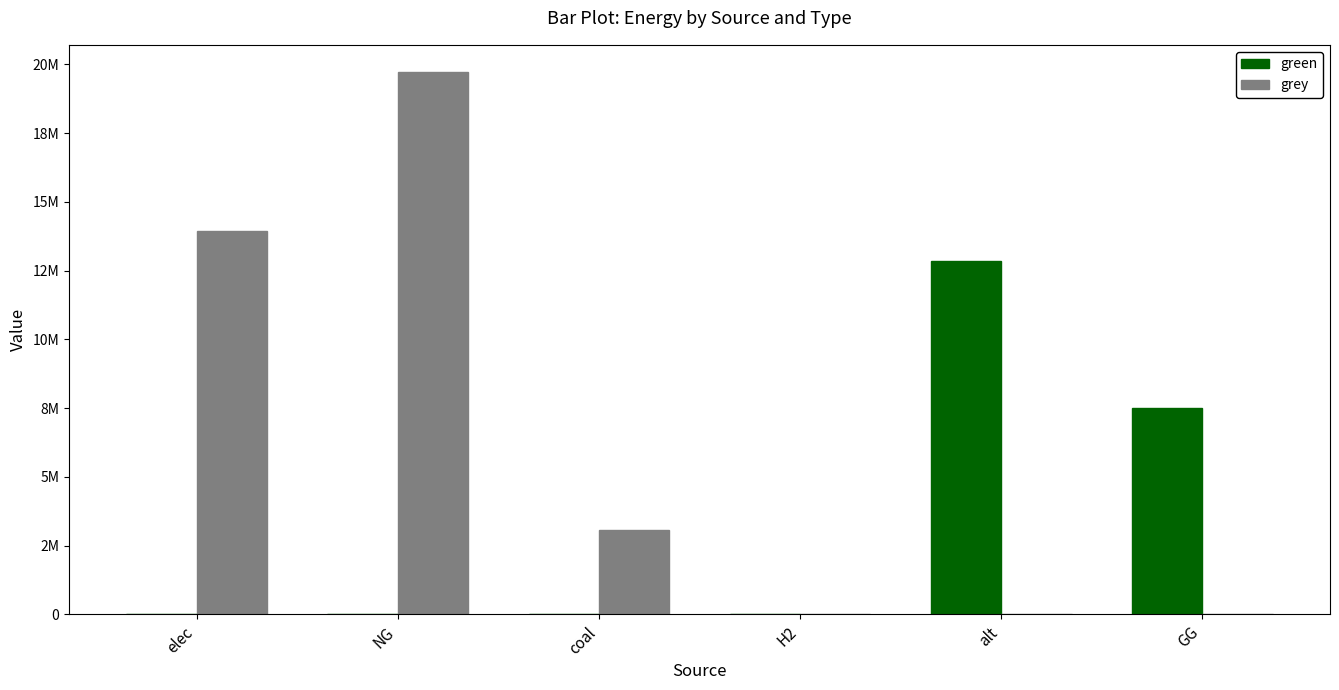

What is the total value across all series at GG?

7500000.0